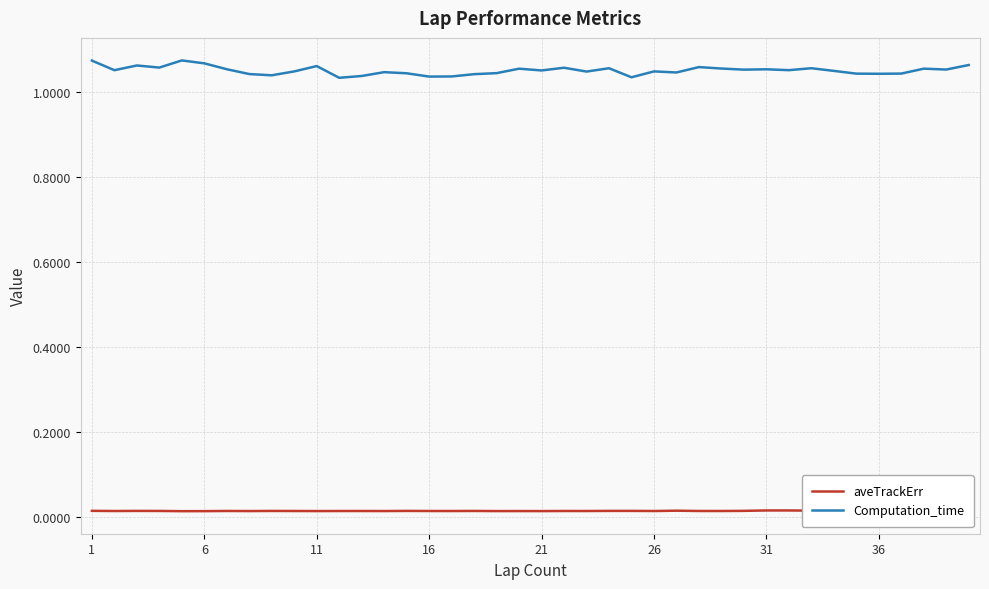

True or false: aveTrackErr and Computation_time cross at least once.

False